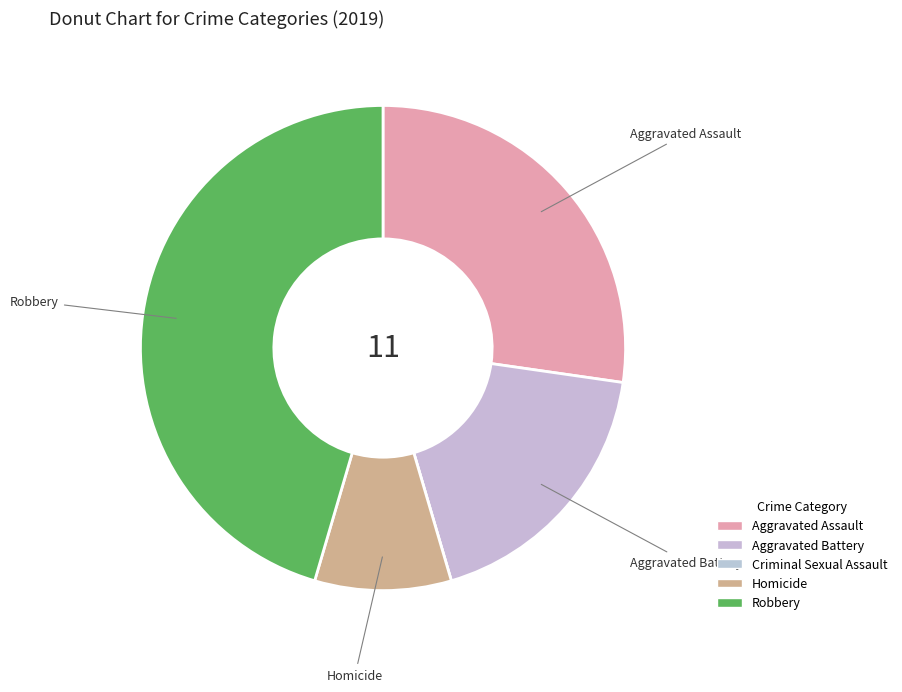

To the nearest percent, what is the difference between the largest and smallest slice percentages?

45%